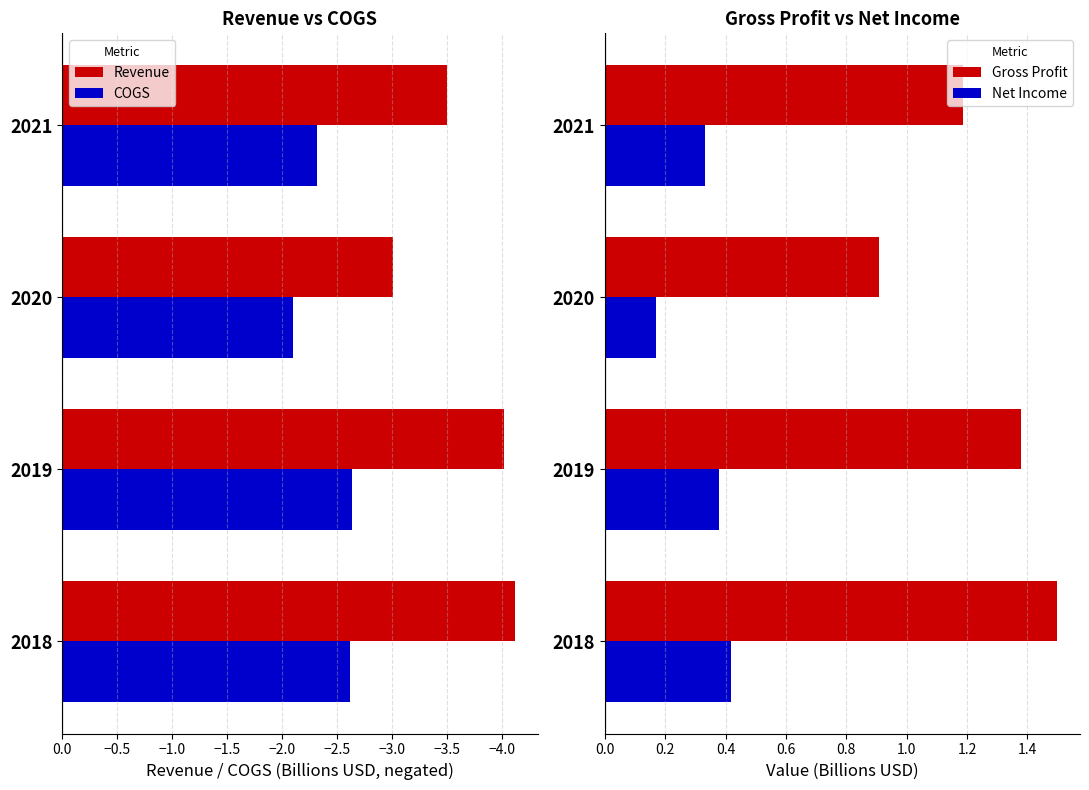

What is the difference between the Gross Profit values at 2020 and 2018?

0.6